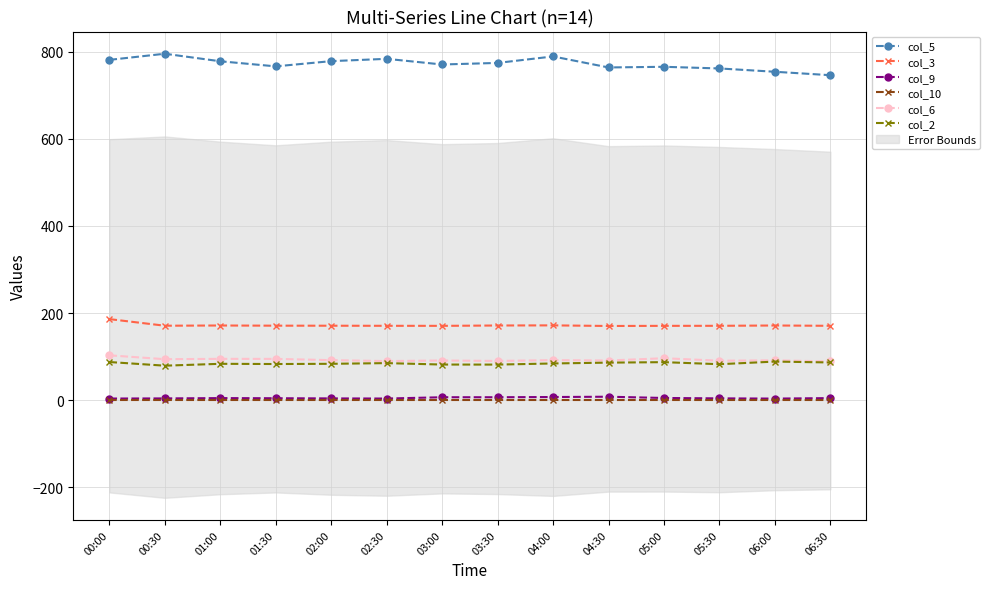

At which label does col_6 first exceed 91?

00:00